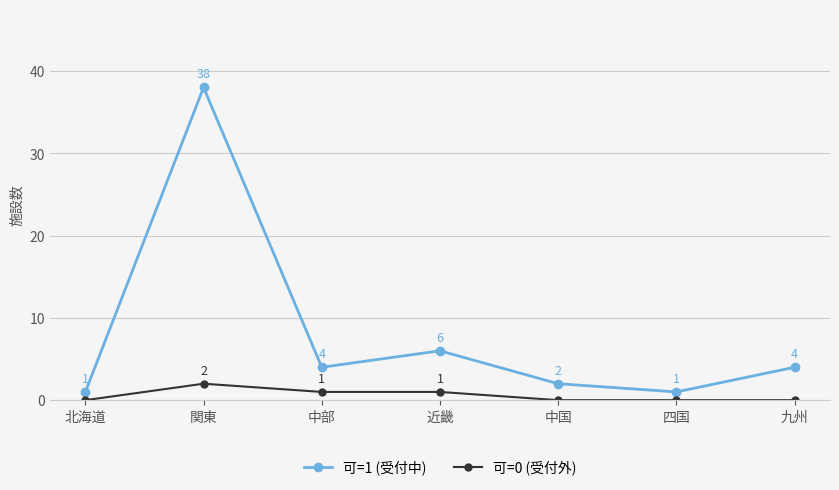

What is the difference between the highest and lowest values at 関東?

36